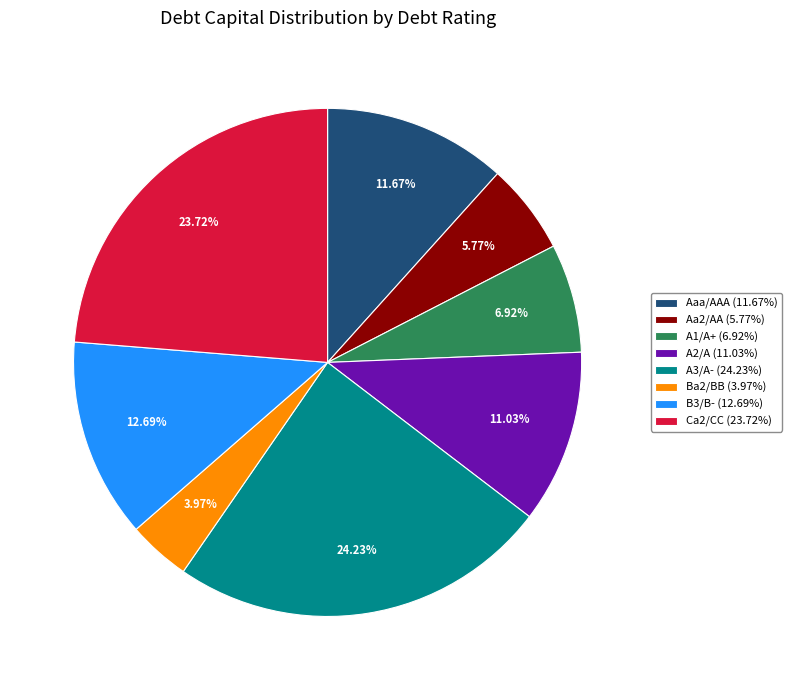

How many segments does this pie chart have?

8